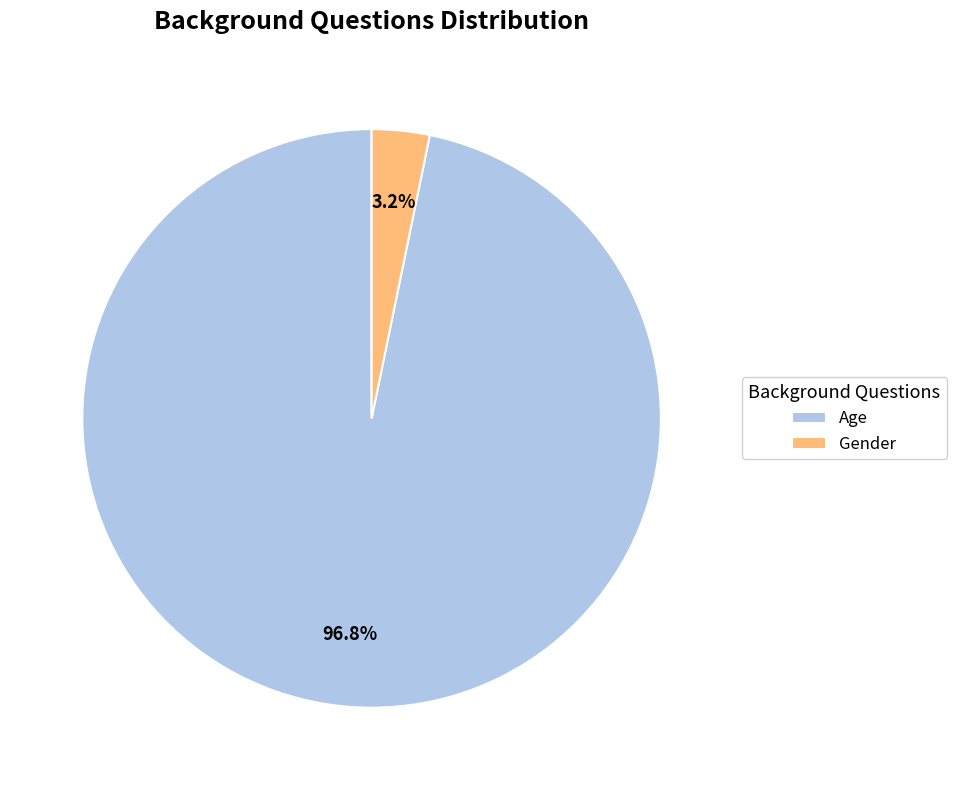

Which slice represents more than half of the pie?

Age